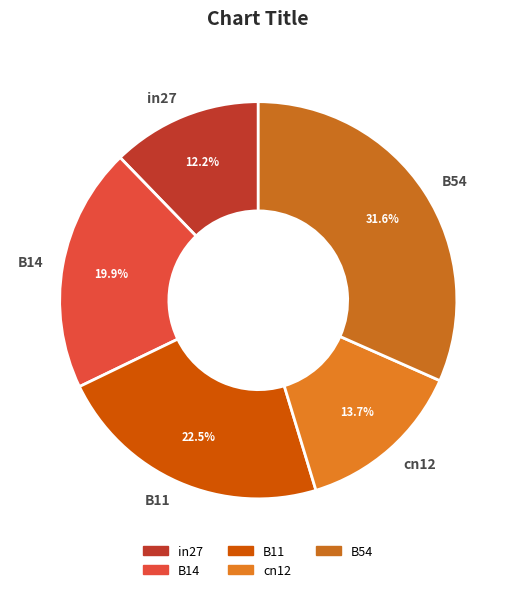

Which has a higher value, B54 or cn12?

B54